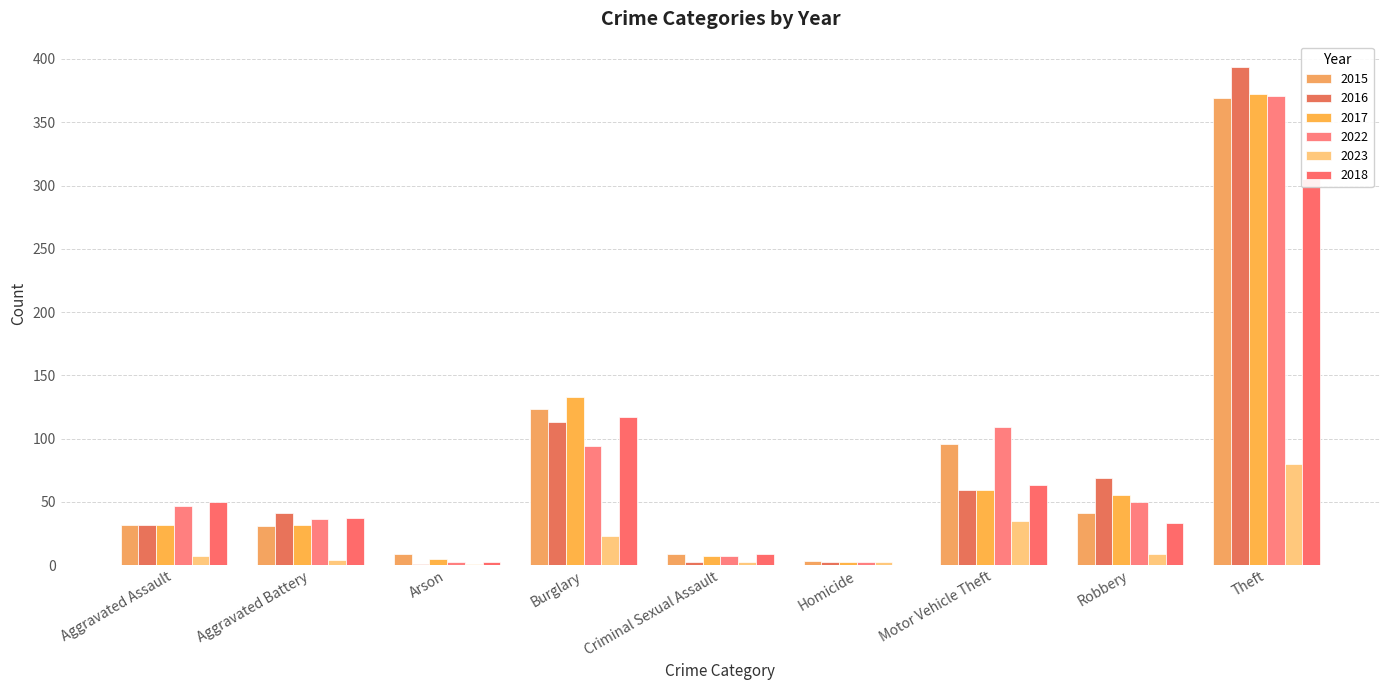

What is the average value of the 2015 series?

79